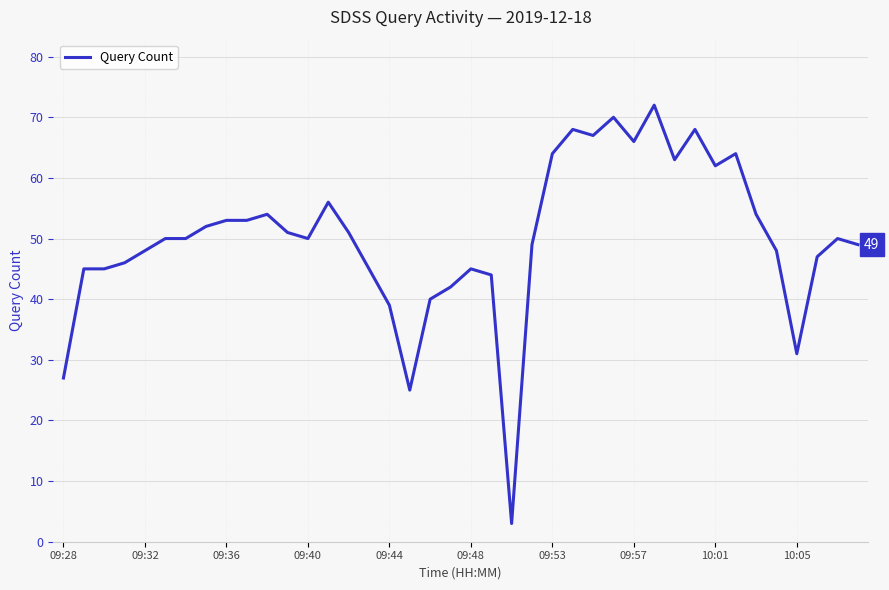

What is the difference between the maximum and minimum values?

69